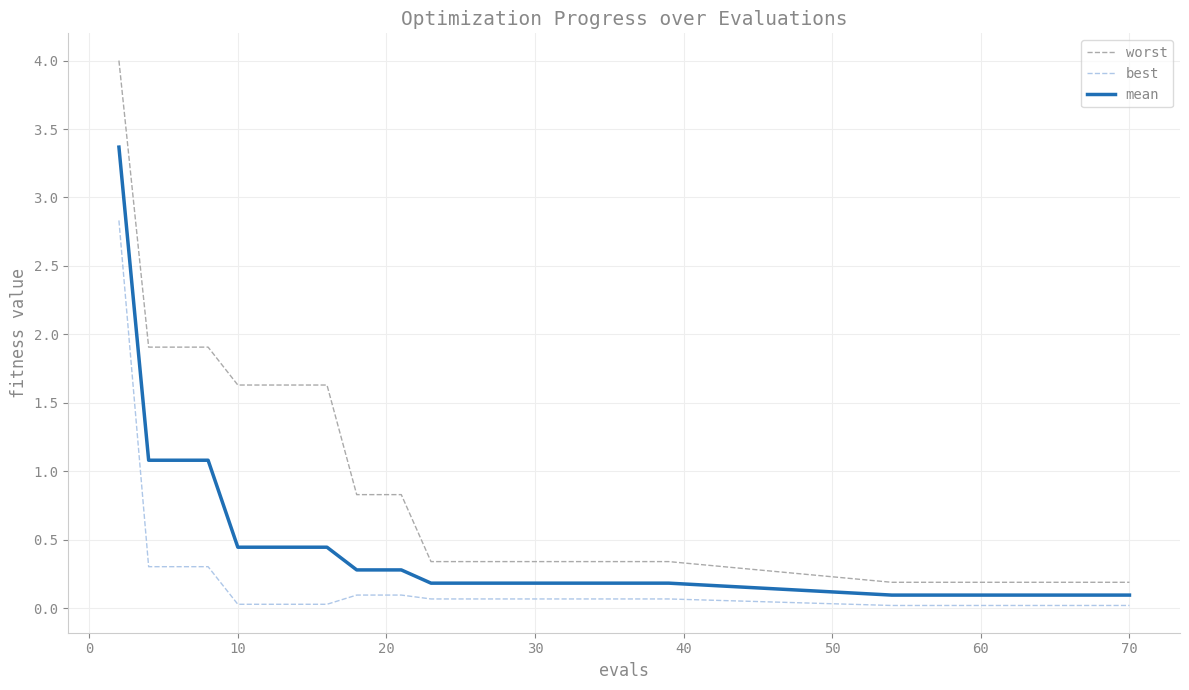

What is the difference between the maximum and minimum values in the best series?

2.8